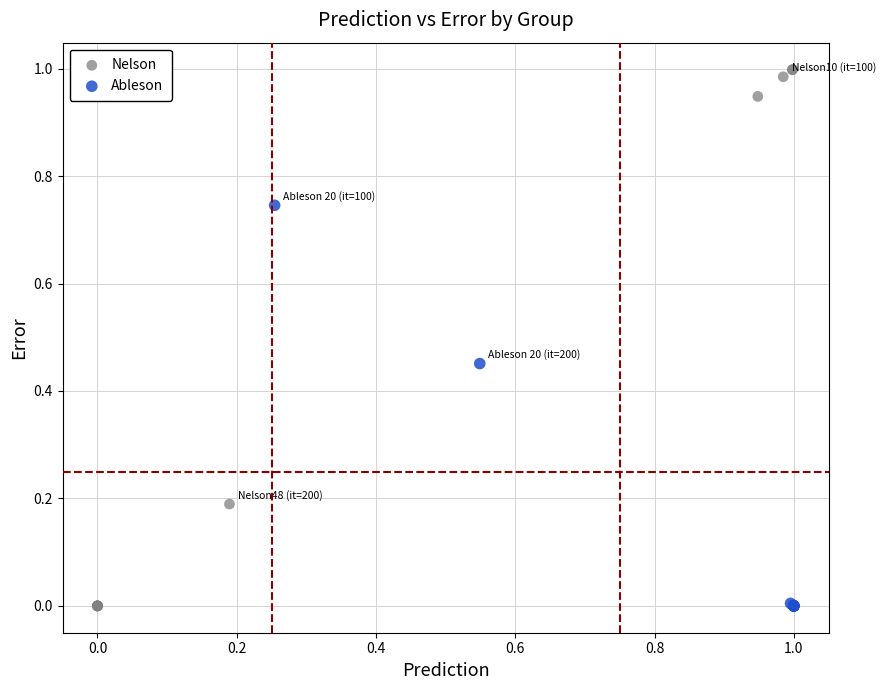

Which series reaches the maximum Y coordinate?

Nelson